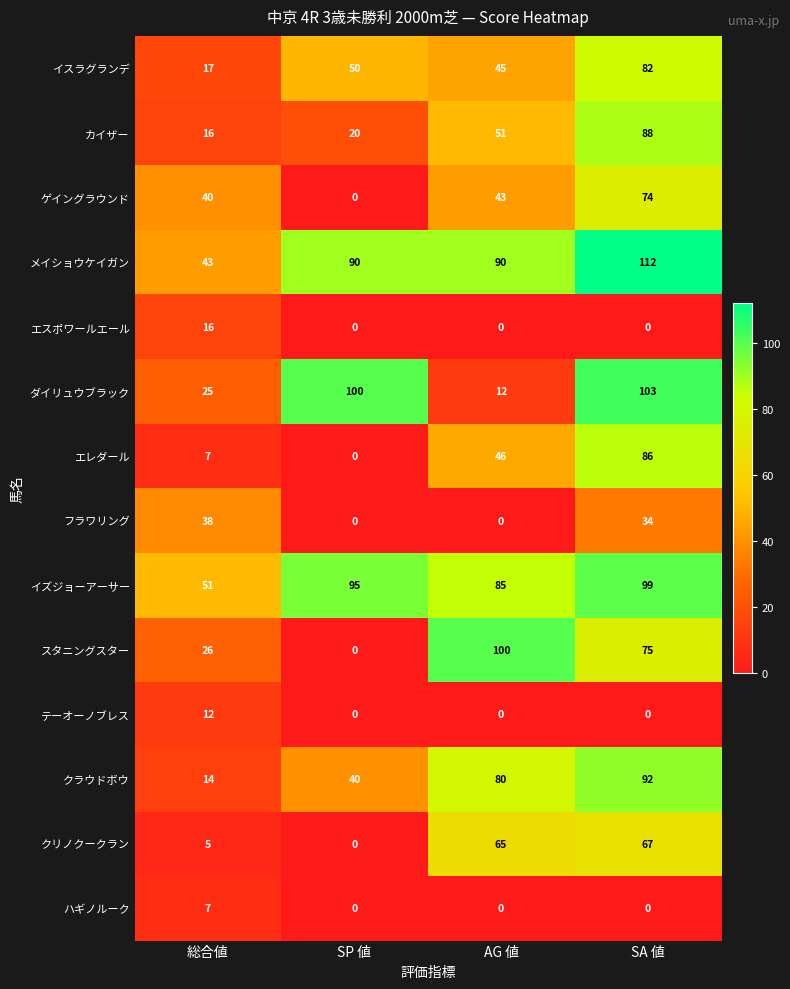

At how many categories does at least one series exceed 77?

3